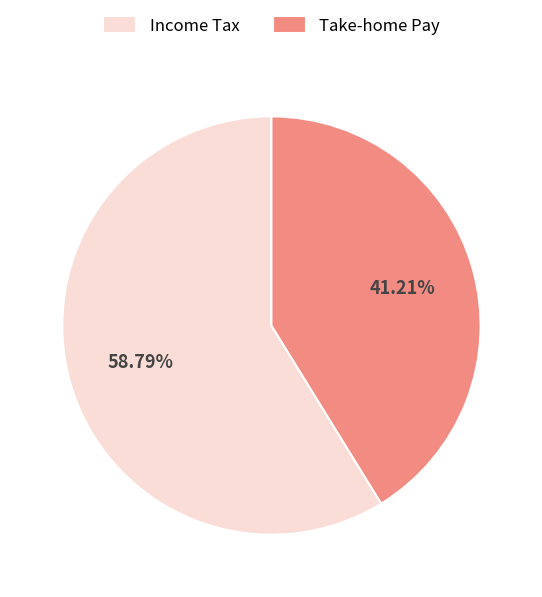

Which category has the smallest portion of the pie?

Take-home Pay